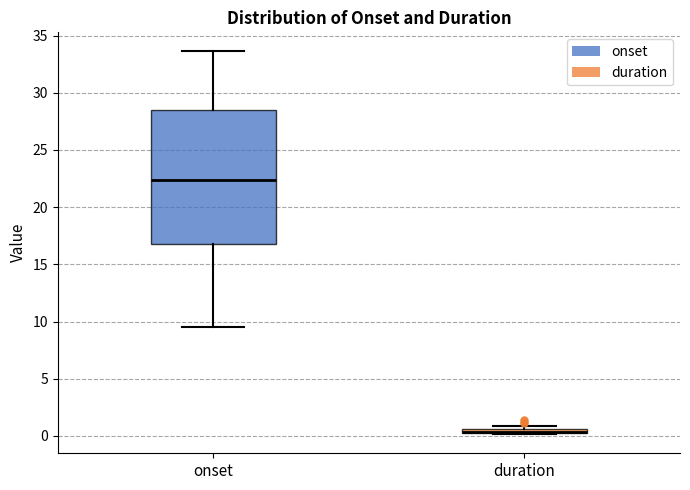

Comparing the boxes themselves (not the whiskers), which one is the tallest?

onset